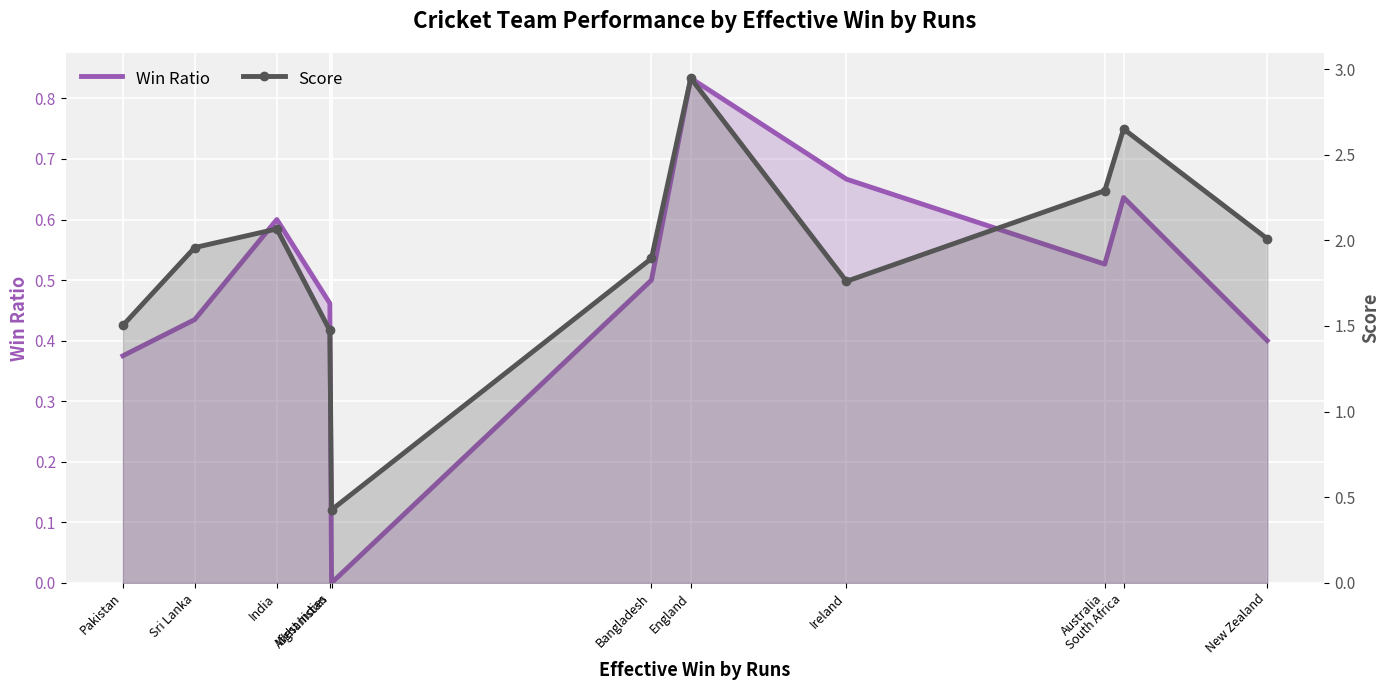

True or false: Score and Win Ratio cross at least once.

False